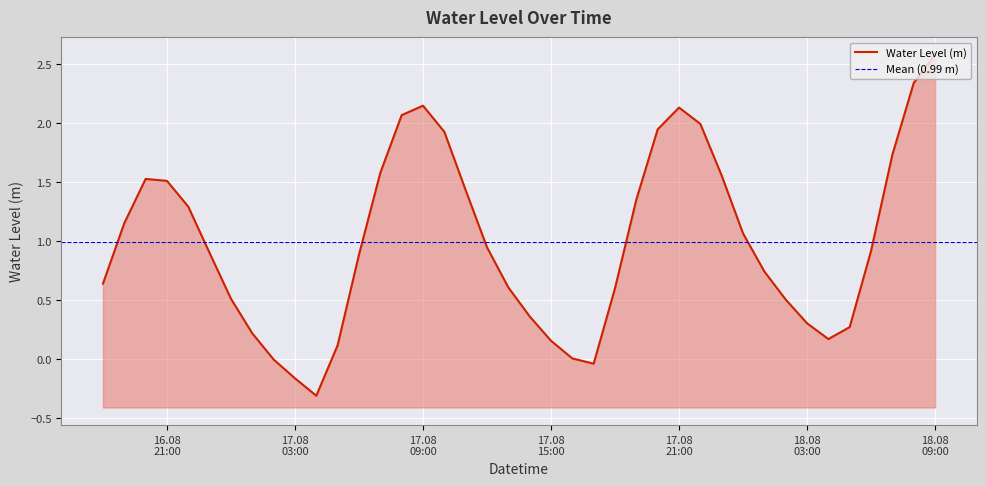

What is the value of the 35th point from the left?

0.2